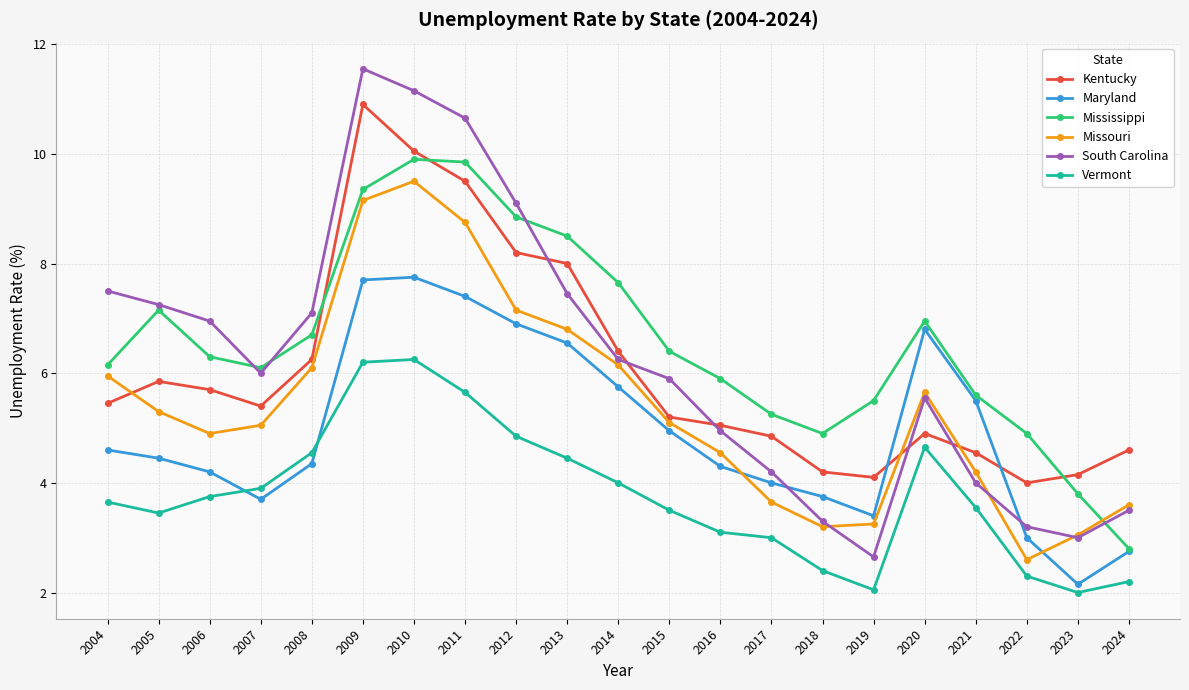

Which series changed the most between 2020 and 2024?

Mississippi